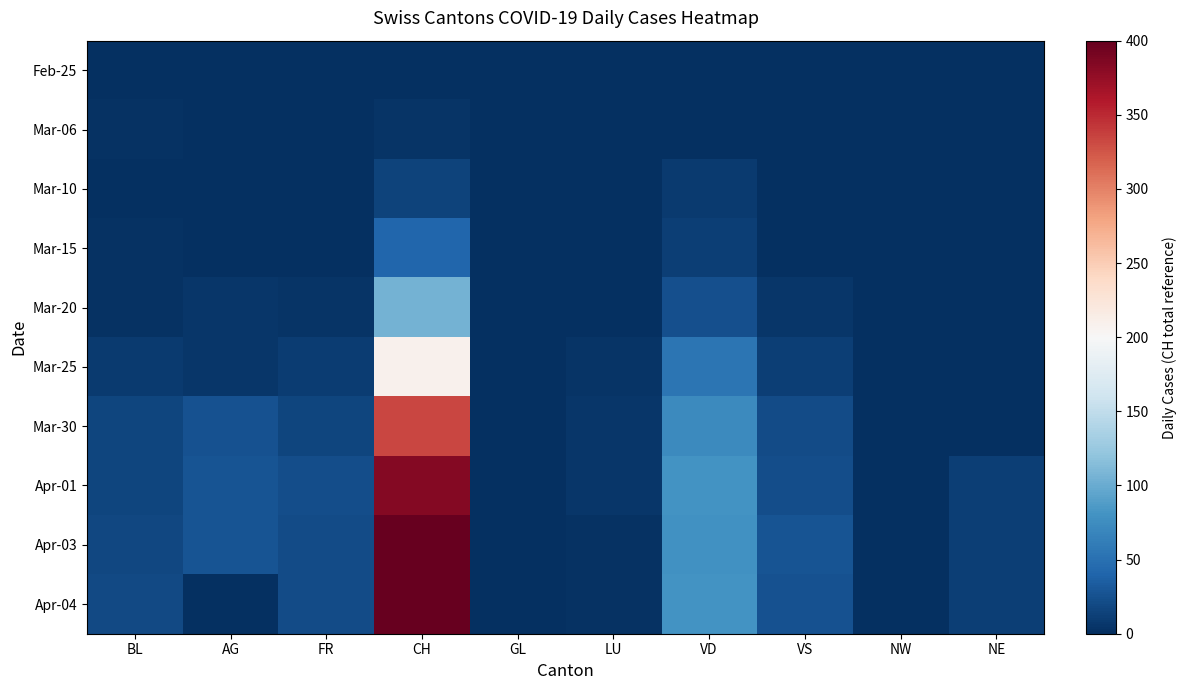

Reading left to right, extract all data points from this chart.

Feb-25: BL=0	AG=0	FR=0	CH=0	GL=0	LU=0	VD=0	VS=0	NW=0	NE=0
Mar-06: BL=2	AG=0	FR=0	CH=4	GL=0	LU=0	VD=0	VS=0	NW=0	NE=0
Mar-10: BL=1	AG=0	FR=1	CH=15	GL=0	LU=0	VD=8	VS=1	NW=0	NE=0
Mar-15: BL=2	AG=0	FR=1	CH=42	GL=0	LU=0	VD=11	VS=1	NW=0	NE=0
Mar-20: BL=2	AG=6	FR=4	CH=105	GL=0	LU=1	VD=24	VS=5	NW=0	NE=0
Mar-25: BL=8	AG=5	FR=10	CH=208	GL=0	LU=4	VD=54	VS=11	NW=0	NE=0
Mar-30: BL=17	AG=25	FR=16	CH=334	GL=0	LU=5	VD=73	VS=21	NW=0	NE=0
Apr-01: BL=17	AG=27	FR=23	CH=383	GL=0	LU=5	VD=80	VS=23	NW=0	NE=12
Apr-03: BL=18	AG=27	FR=21	CH=400	GL=0	LU=3	VD=79	VS=27	NW=0	NE=12
Apr-04: BL=19	AG=0	FR=21	CH=399	GL=0	LU=3	VD=81	VS=26	NW=0	NE=12